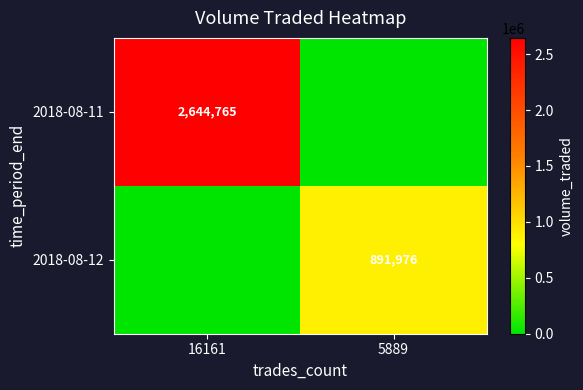

The value of 2018-08-11 at 16161 is 3632125. True or false?

False